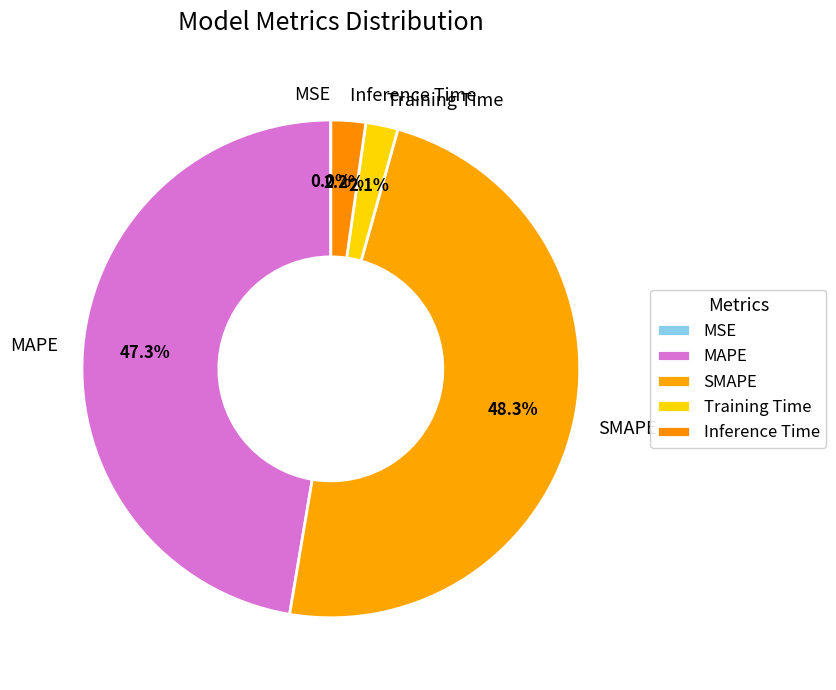

Is it true that SMAPE is 48% of the pie?

True